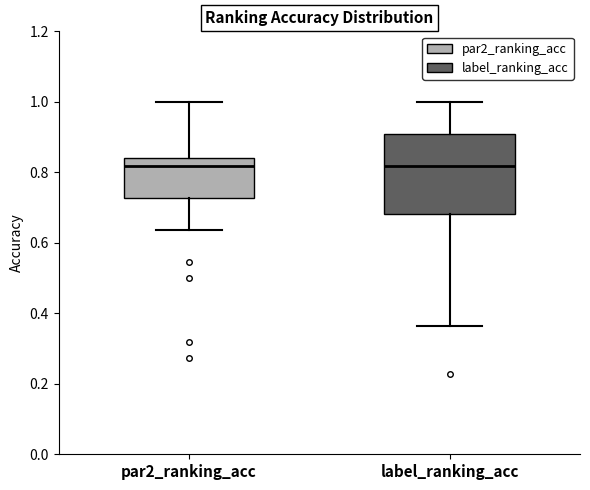

Reading left to right, read every box against the y-axis: the position of its median line, the range the box covers, and the ends of its whiskers. The values are not printed on the chart, so give them approximately, as read against the axis.

par2_ranking_acc: median 0.82, box 0.72 to 0.84, whiskers 0.64 to 1.00
label_ranking_acc: median 0.82, box 0.68 to 0.90, whiskers 0.36 to 1.00